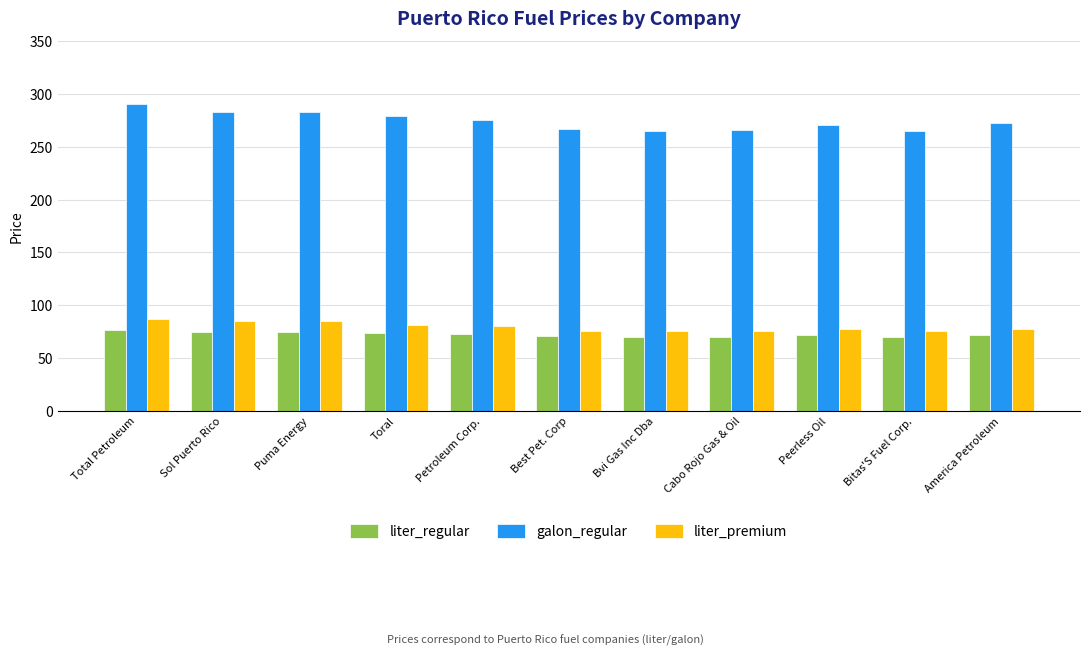

Is the value of liter_regular at Sol Puerto Rico greater than the value of liter_premium at Total Petroleum?

No